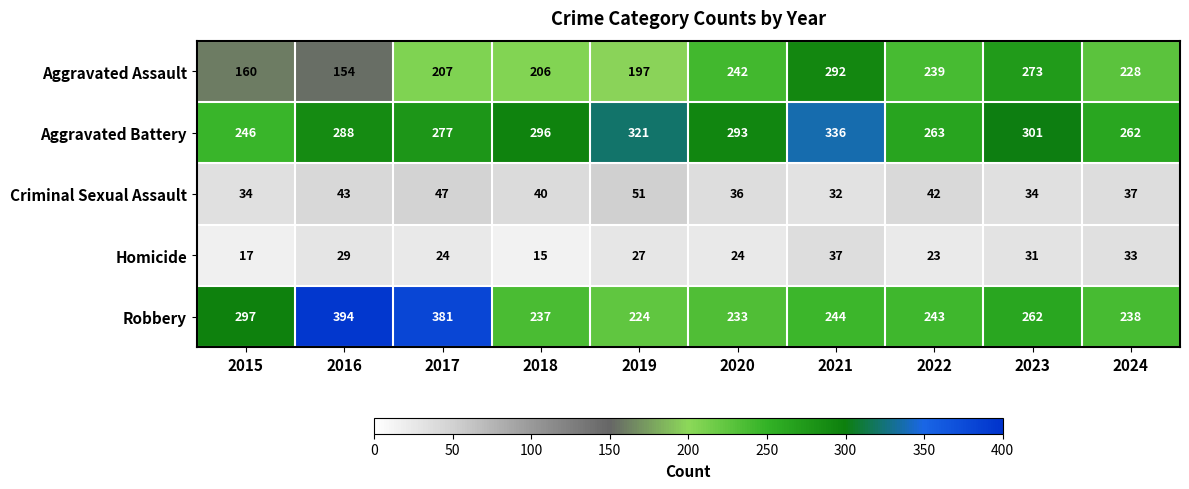

What is the spread (max minus min) of values at 2022?

240